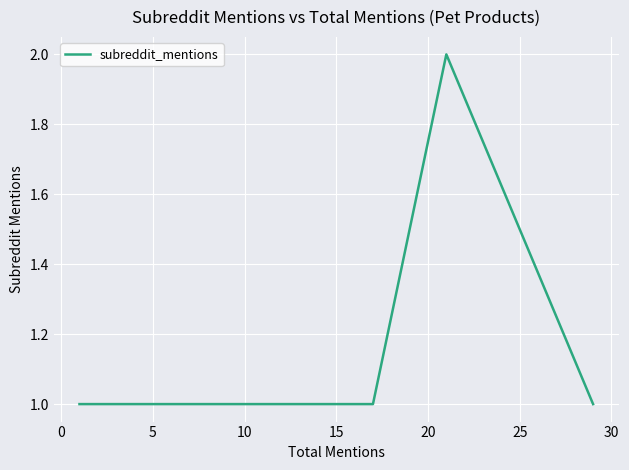

True or false: there are more than 0 points higher than both neighbors.

True